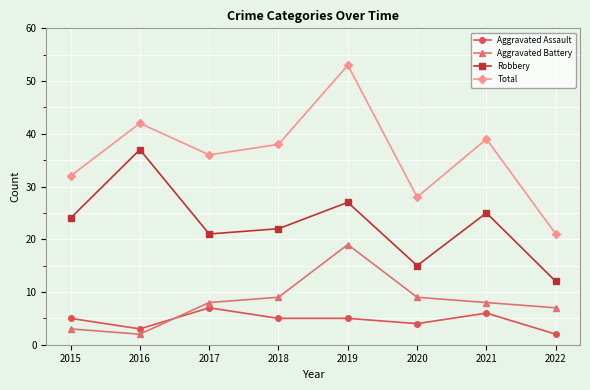

How many series are shown in this chart?

4